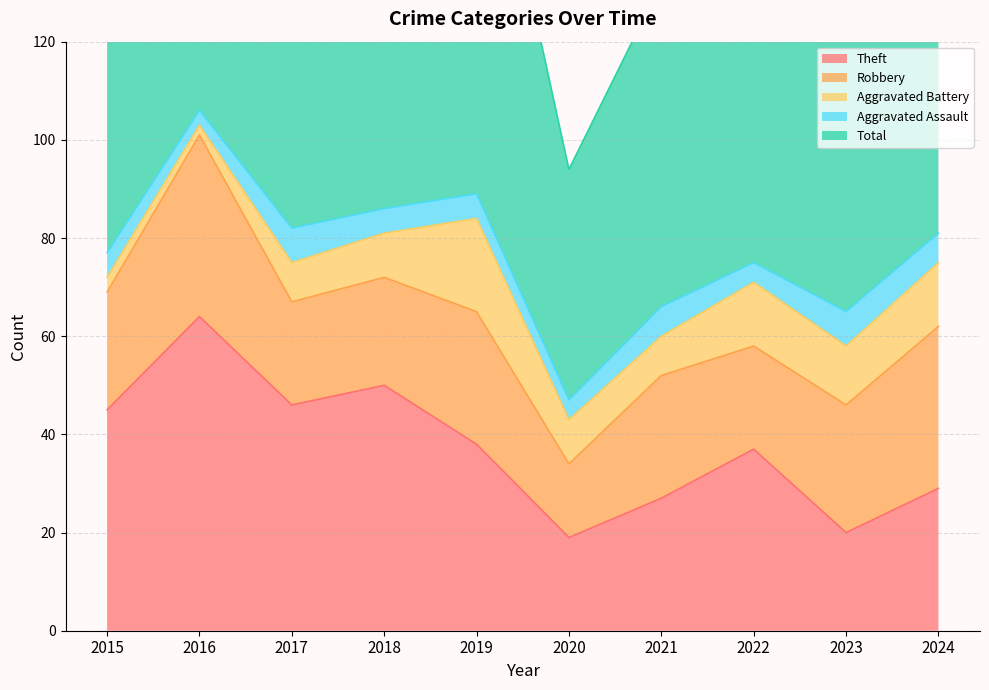

True or false: Theft has a value of 82 at 2018.

False